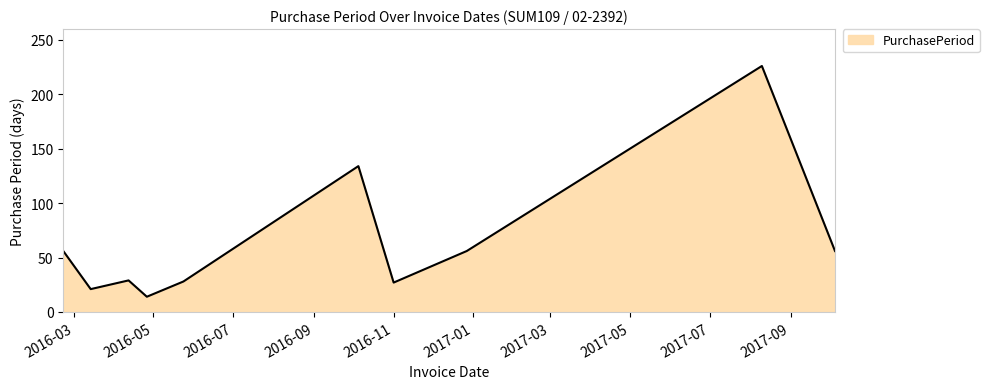

What is the maximum value shown in the chart?

226